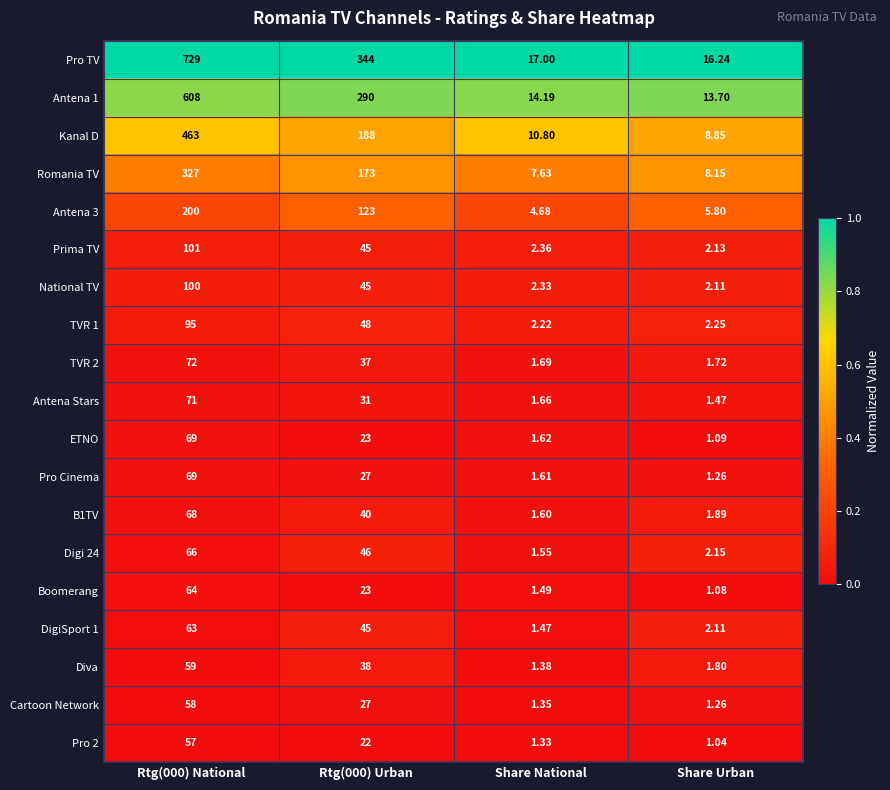

What is the difference between the highest and lowest values at Rtg(000) Urban?

322.0